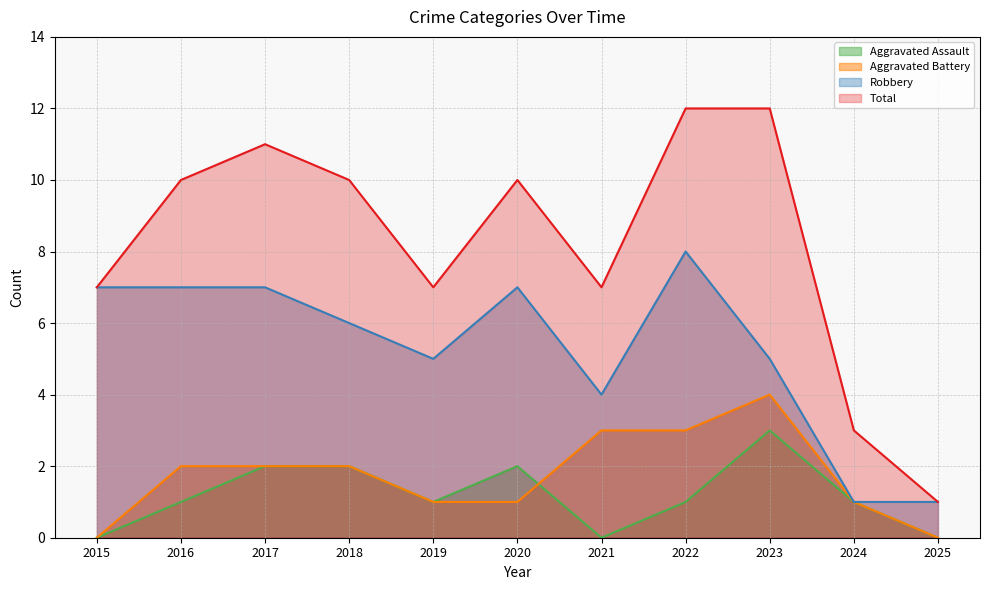

What is the difference between the maximum and minimum values in the Aggravated Assault series?

3